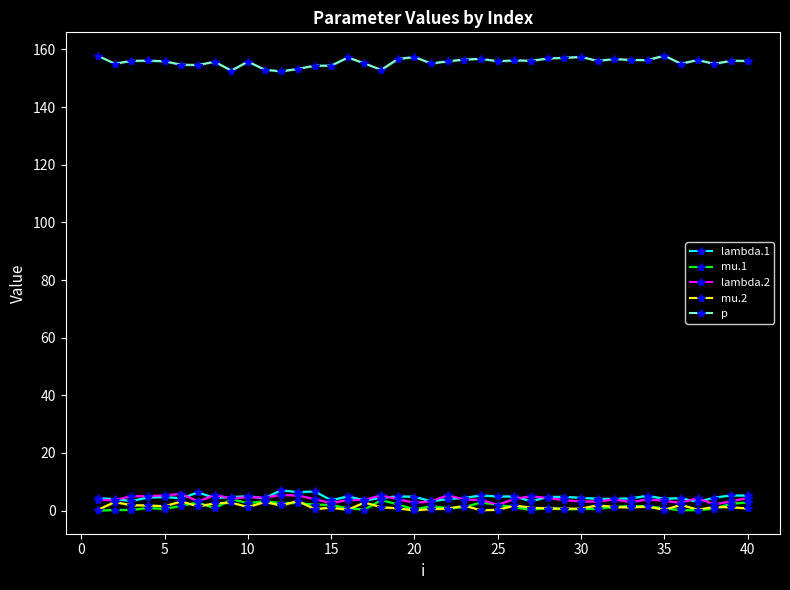

The p series shows 107.6 at 10. True or false?

False